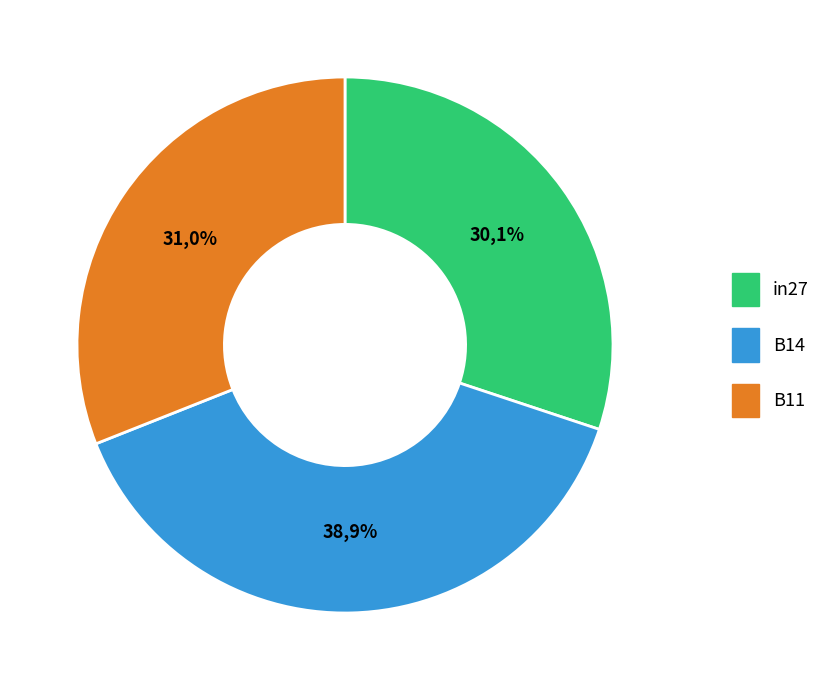

How many slices are in this pie chart?

3